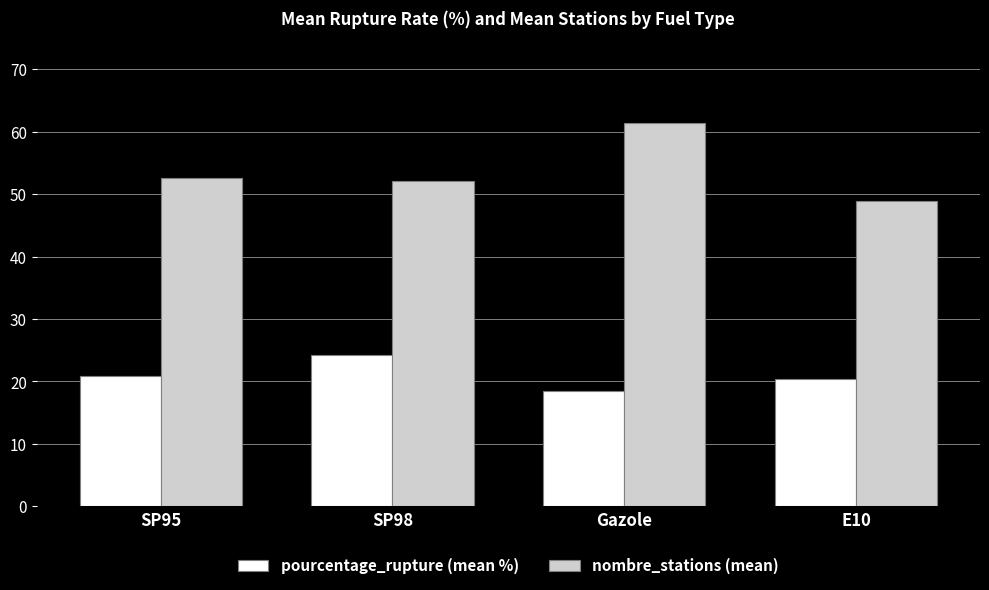

Is it true that pourcentage_rupture (mean %) equals 7.5 at SP95?

False